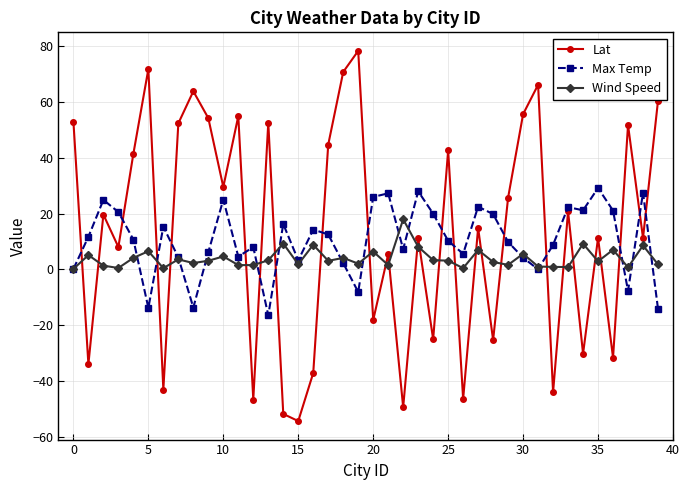

True or false: Lat and Wind Speed cross at least once.

True